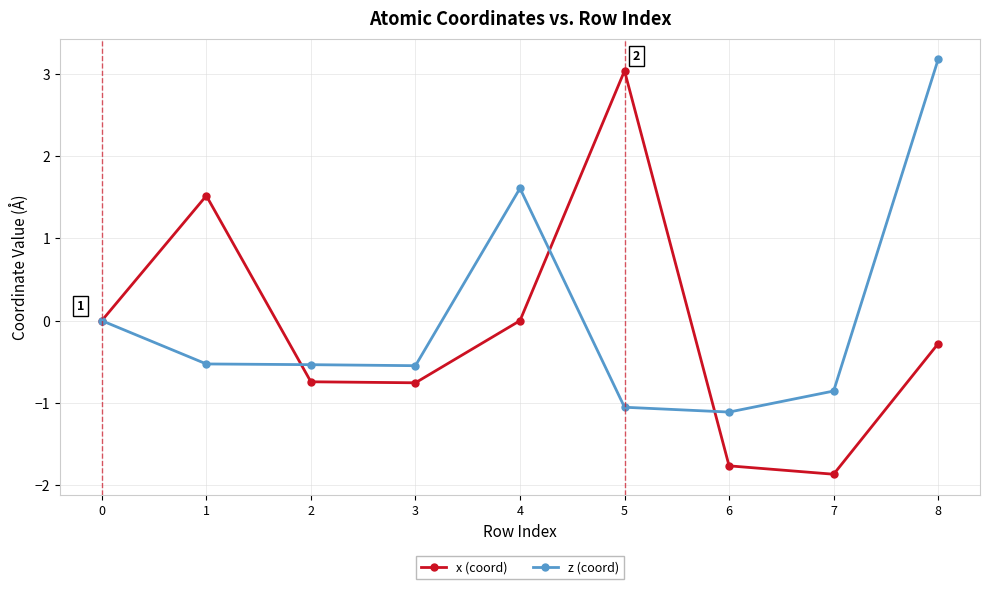

Count the number of data series in this chart.

2